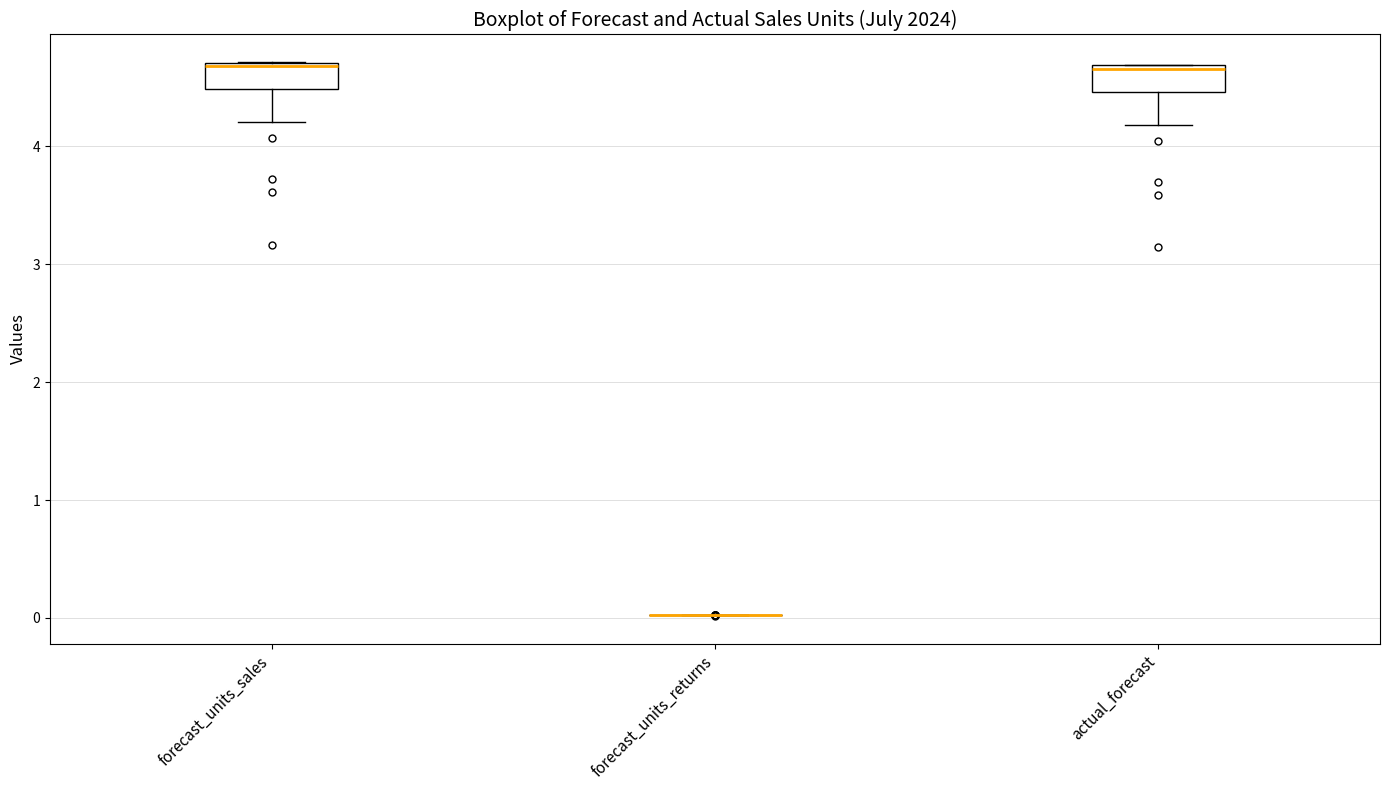

Reading left to right, read every box against the y-axis: the position of its median line, the range the box covers, and the ends of its whiskers. The values are not printed on the chart, so give them approximately, as read against the axis.

forecast_units_sales: median 4.7, box 4.5 to 4.7, whiskers 4.2 to 4.7
forecast_units_returns: box collapsed to a line at 0.0, whiskers 0.0 to 0.0
actual_forecast: median 4.7, box 4.5 to 4.7, whiskers 4.2 to 4.7